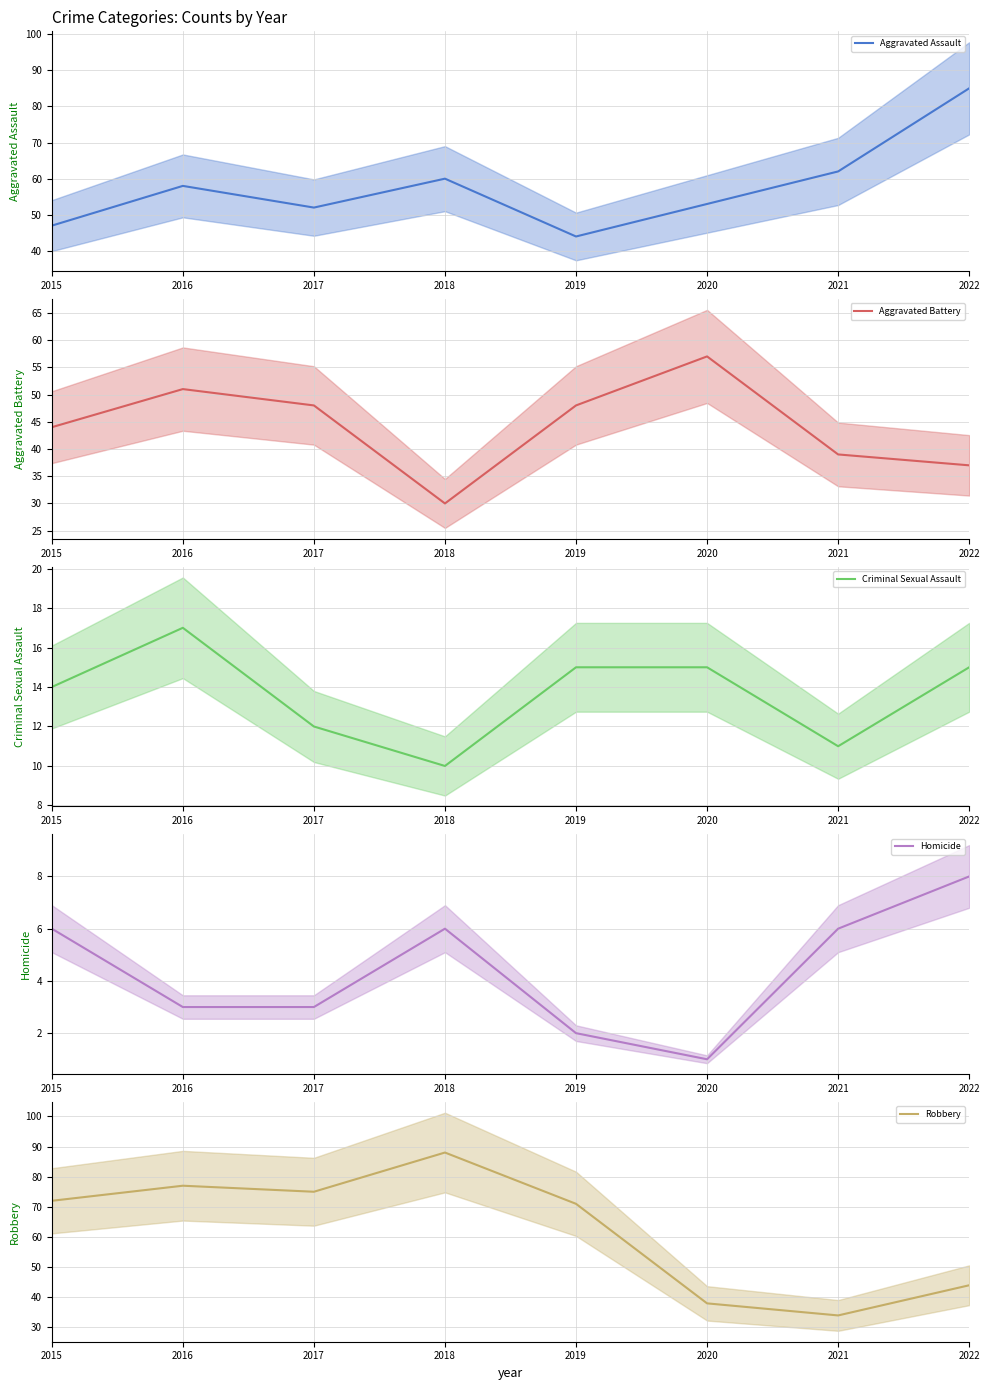

What is the sum of all Robbery values?

499